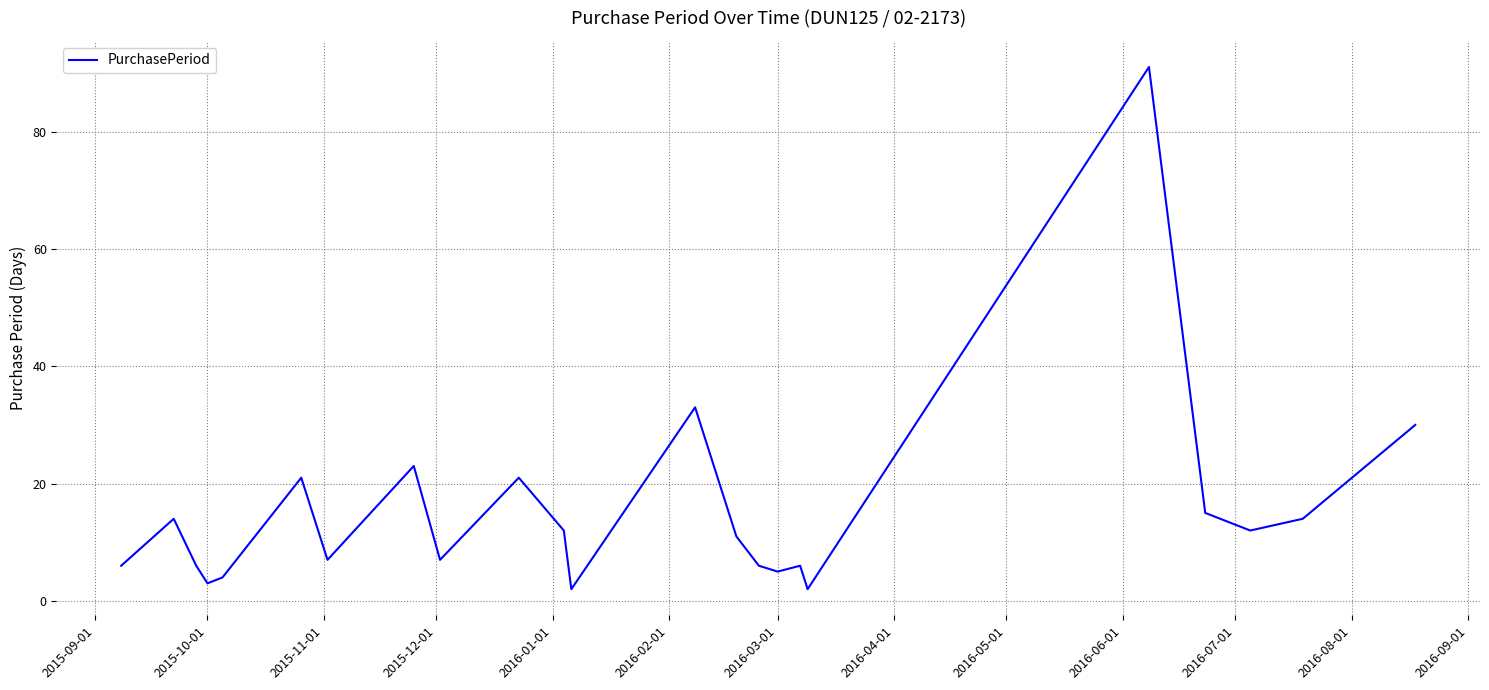

What is the difference between the maximum and minimum values?

89